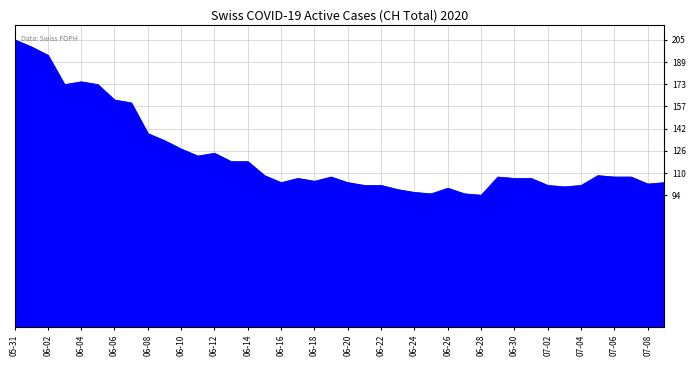

What is the minimum value shown in the chart?

94